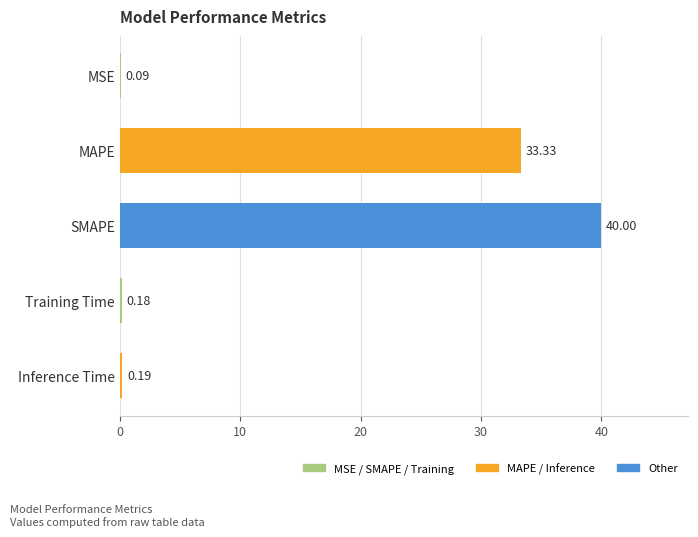

What is the change in value from MSE to Training Time?

+0.1